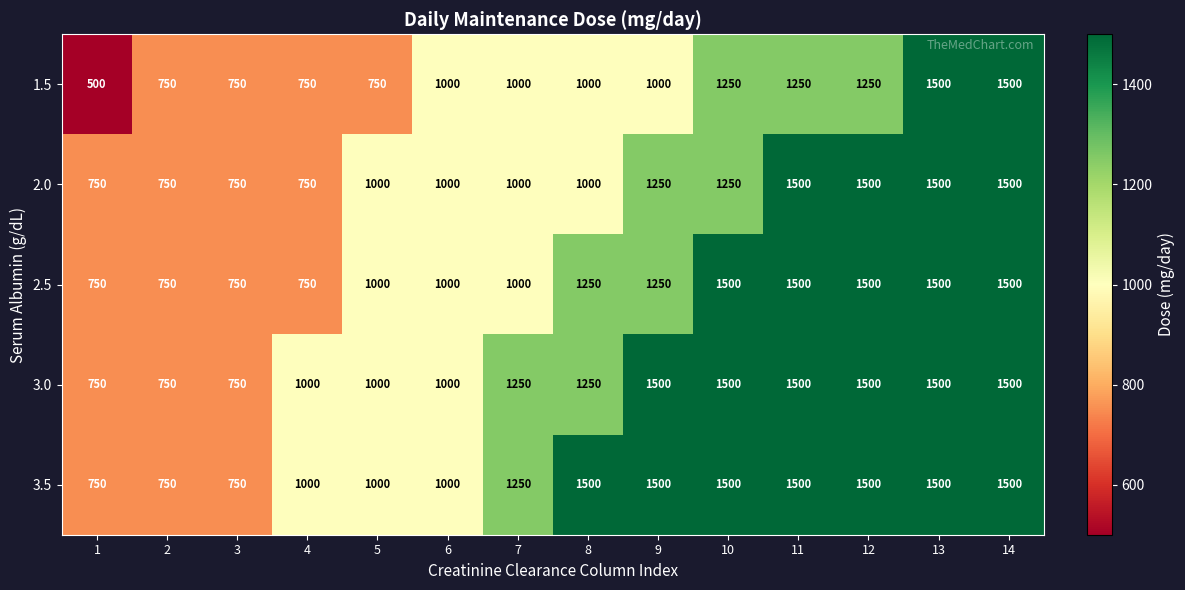

What is the greatest value displayed?

1500